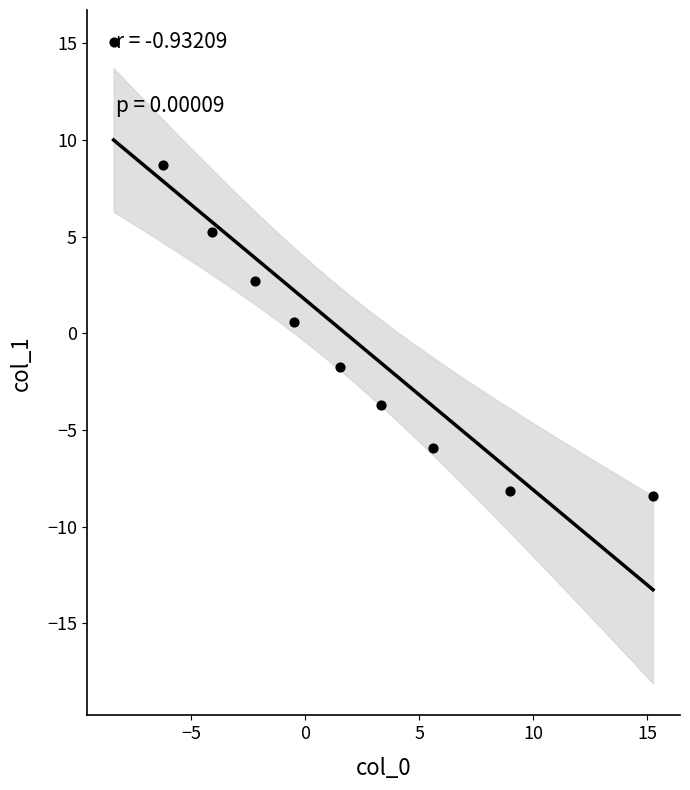

What is the range of Y values (max minus min)?

23.5